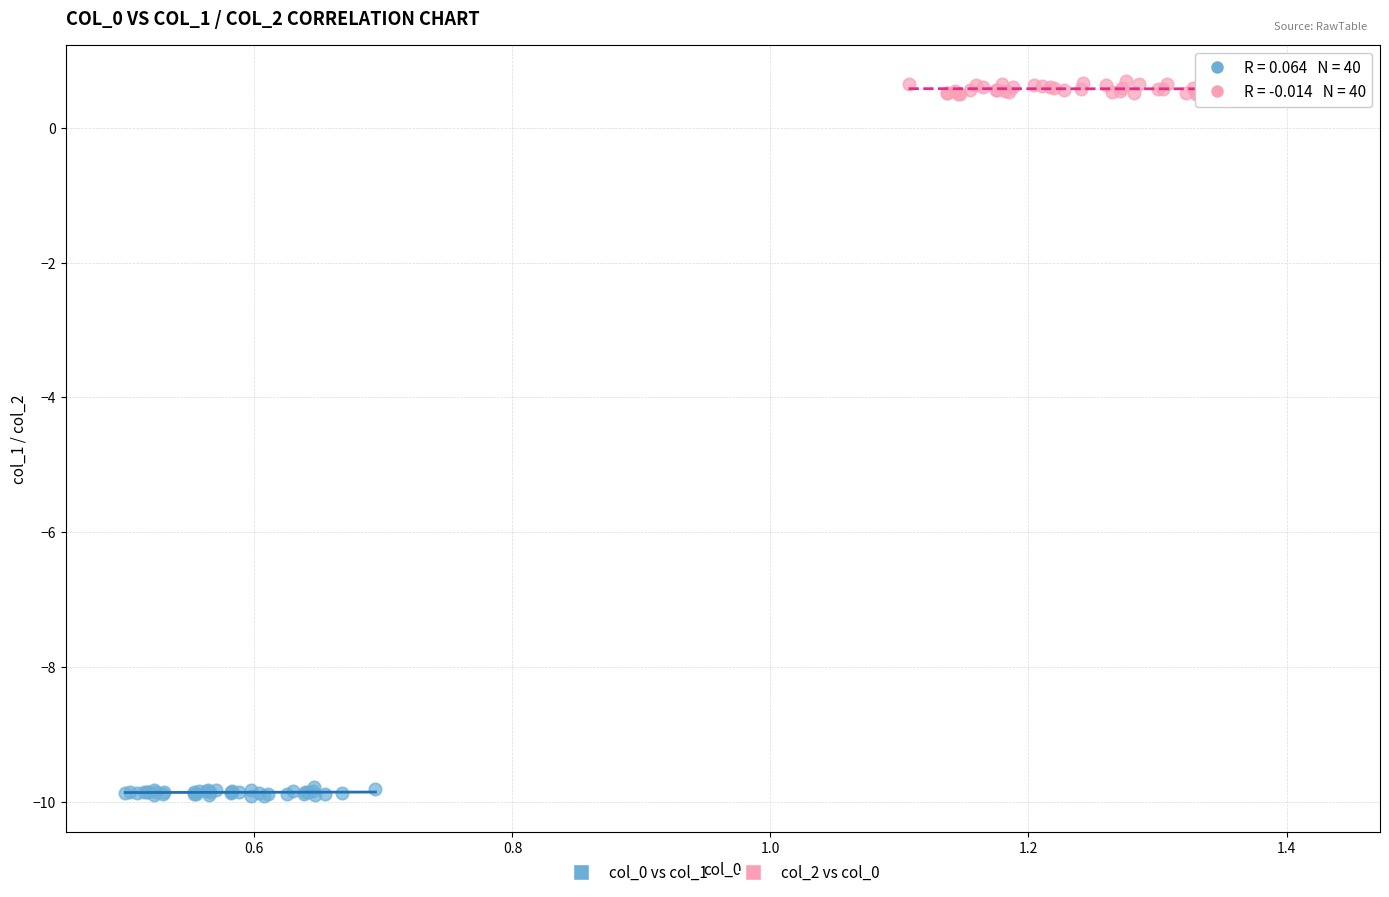

Which series reaches the minimum Y coordinate?

col_0 vs col_1